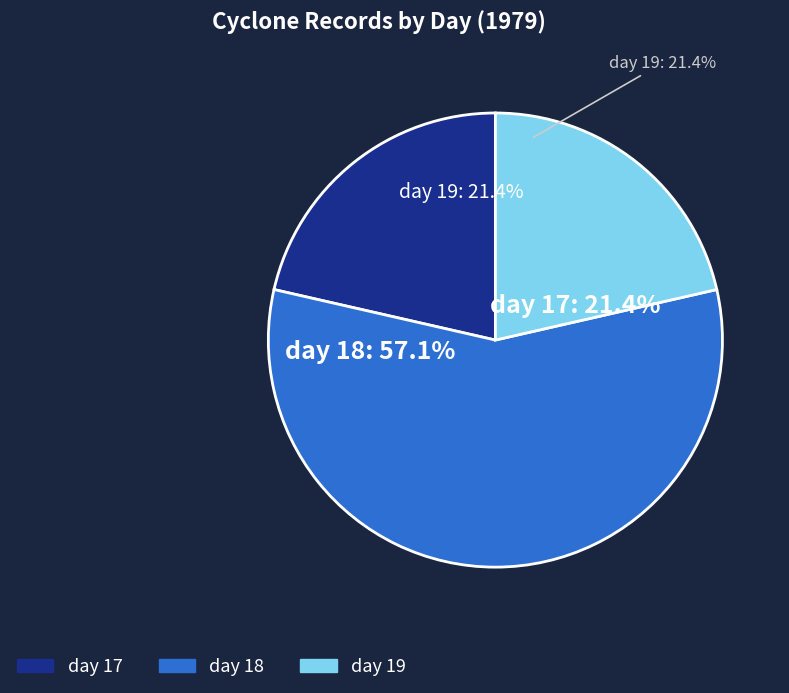

Is it true that 17 is 17% of the pie?

False